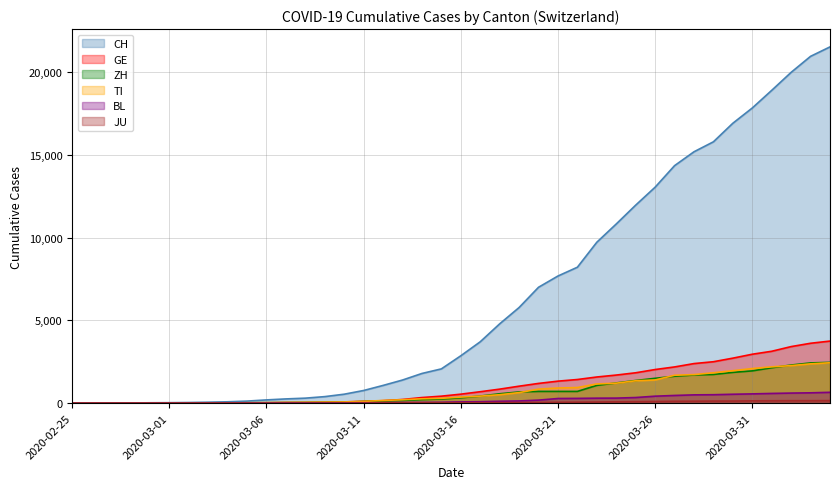

Reading right to left, transcribe all the data shown in this chart.

CH: 21535	20965	19997	18908	17842	16920	15798	15195	14356	13054	11970	10831	9727	8217	7686	7005	5781	4794	3710	2864	2072	1795	1398	1072	766	542	396	303	257	197	125	83	59	40	29	23	13	6	2	0
GE: 3753	3621	3420	3137	2958	2721	2505	2393	2190	2033	1837	1699	1582	1430	1331	1194	1027	848	692	544	423	340	222	150	109	76	56	40	38	25	17	14	13	10	9	8	4	1	1	0
ZH: 2466	2433	2305	2141	1952	1861	1735	1703	1629	1502	1370	1223	1075	711	711	711	679	568	429	326	250	218	163	140	101	62	49	40	34	29	23	15	13	10	7	6	2	2	0	0
TI: 2442	2377	2271	2195	2091	1962	1837	1727	1688	1401	1354	1209	1162	945	916	849	638	511	426	368	293	265	206	163	108	75	61	49	41	28	25	13	8	4	2	2	1	1	1	0
BL: 656	625	610	588	561	539	511	502	466	422	341	306	302	289	282	184	134	116	89	76	54	47	42	26	26	22	20	19	15	6	6	2	2	2	2	2	1	0	0	0
JU: 154	149	149	145	140	128	127	119	114	100	92	82	69	61	54	44	36	32	29	25	19	18	17	12	7	7	7	5	5	4	4	2	2	1	1	1	1	1	0	0